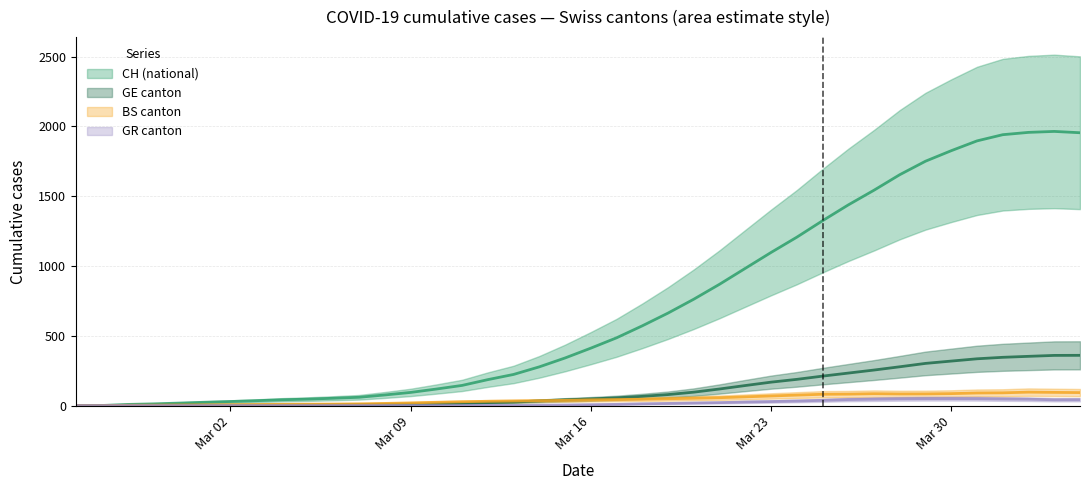

Rank the series by their maximum value, from lowest to highest.

GR canton (smoothed), BS canton (smoothed), GE canton (smoothed), CH (national) (smoothed)